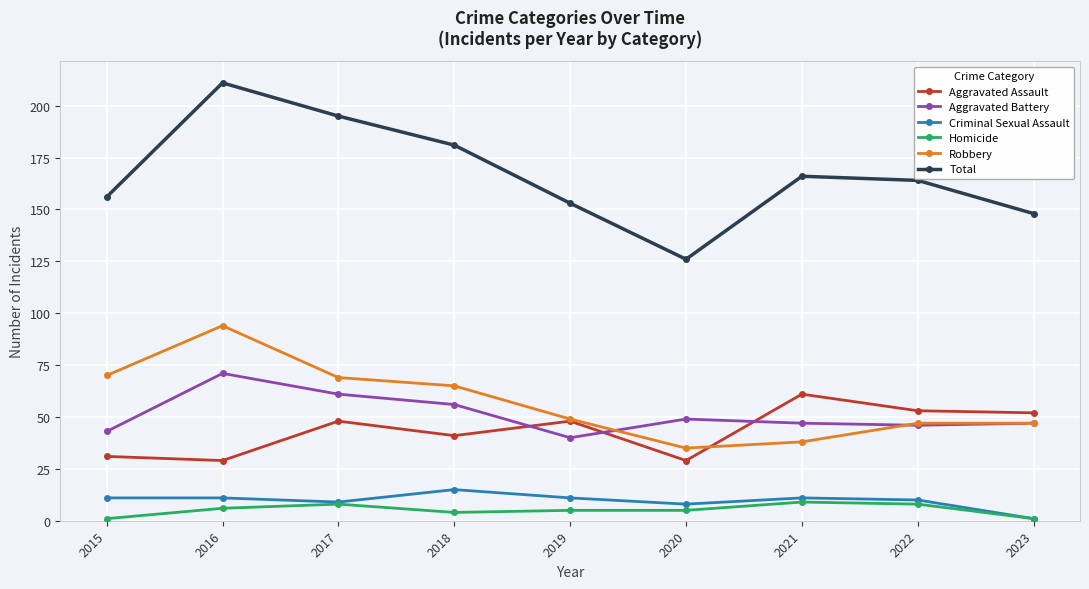

At which category does Aggravated Assault reach its first local peak?

2017